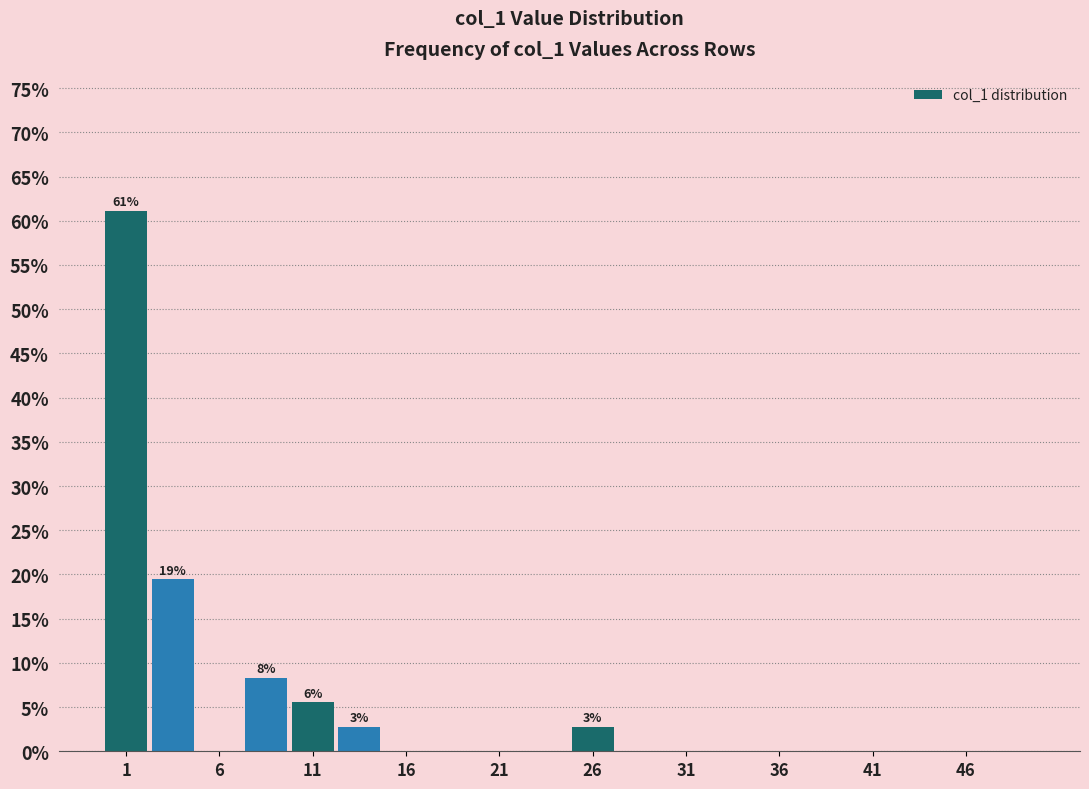

Over which range of the x-axis is the bar tallest?

0.0 to 2.5